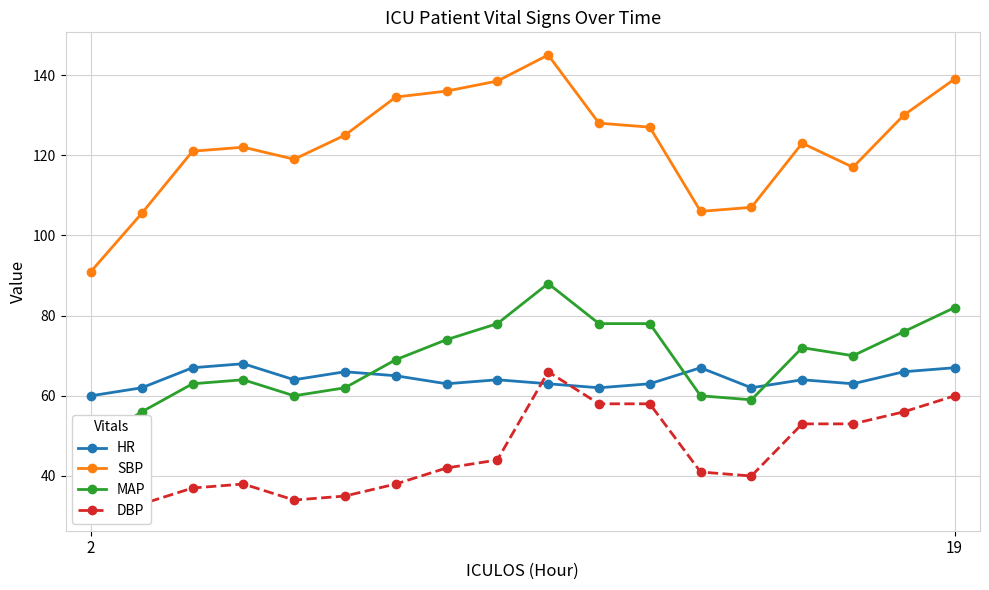

After their last crossing, which series has the higher values: HR or DBP?

HR